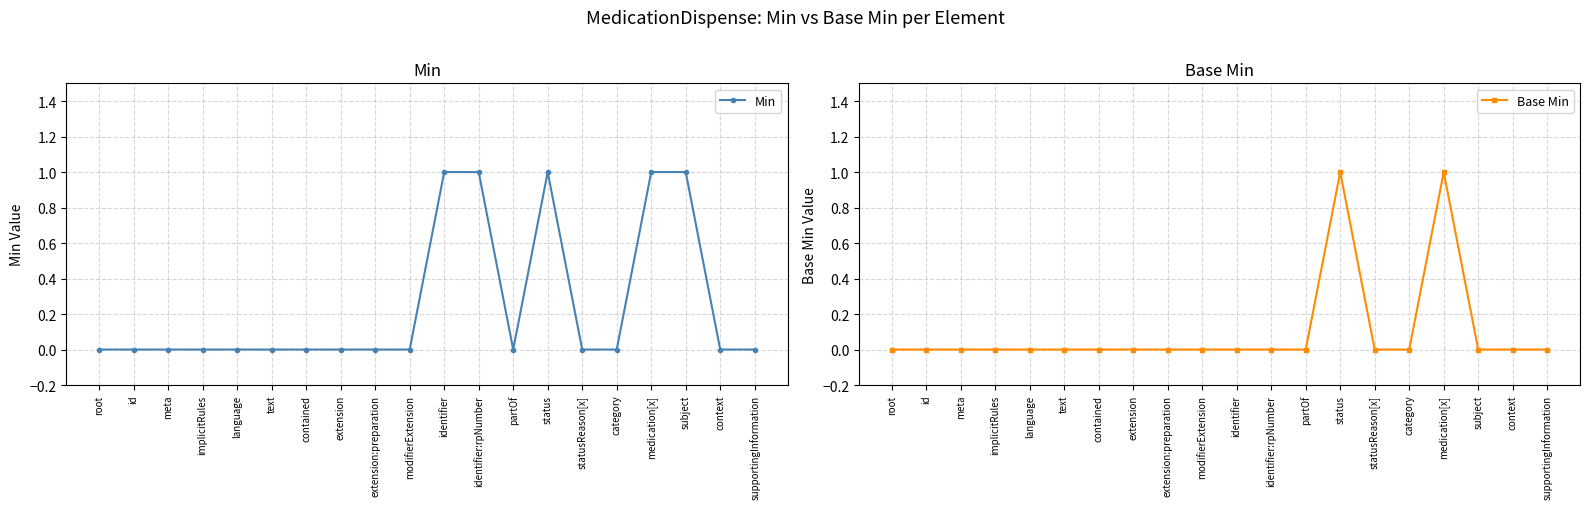

What is the difference between the maximum and second lowest values in the Base Min series?

1